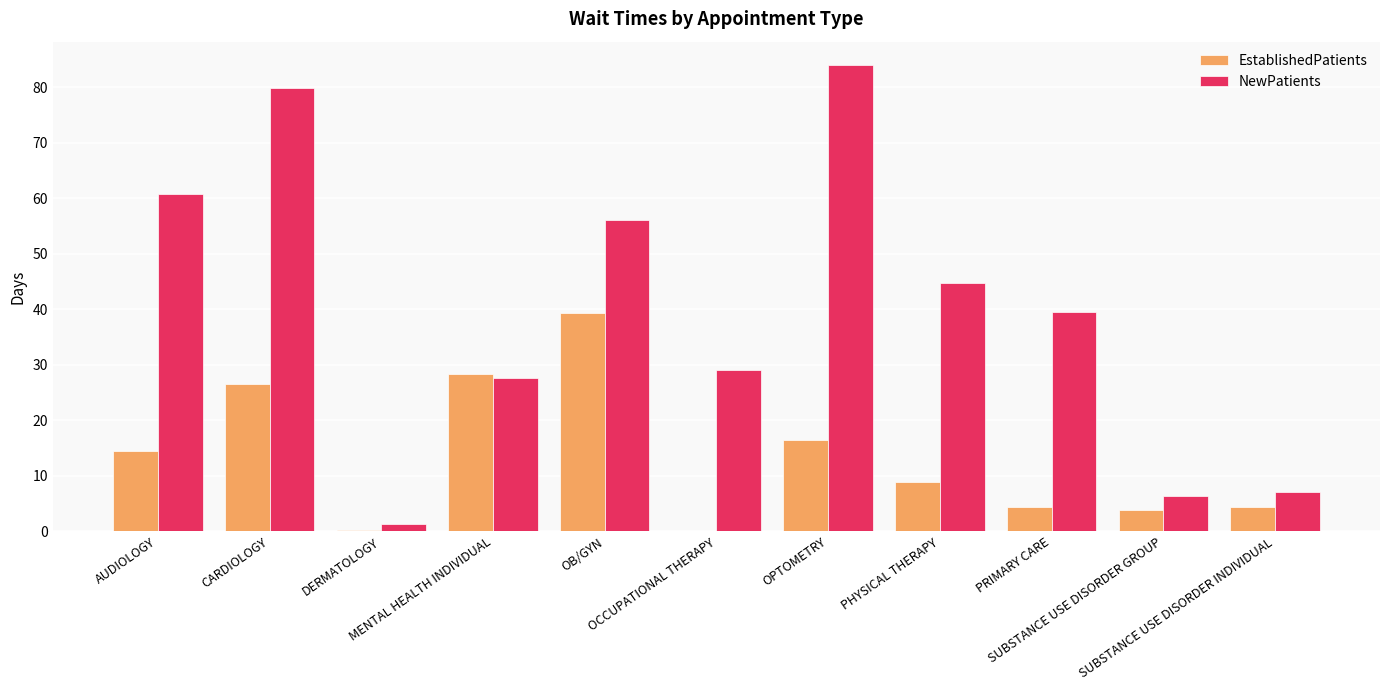

How many groups of bars are there?

11